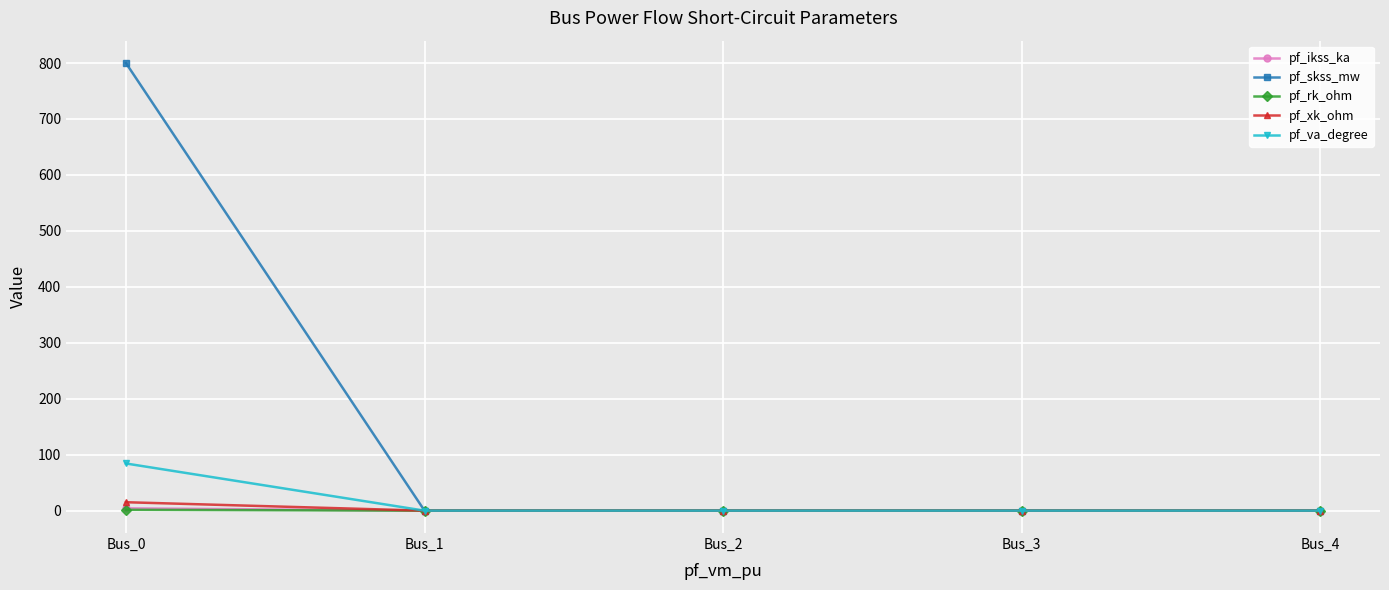

What are all the series names shown in the legend?

pf_ikss_ka, pf_skss_mw, pf_rk_ohm, pf_xk_ohm, pf_va_degree